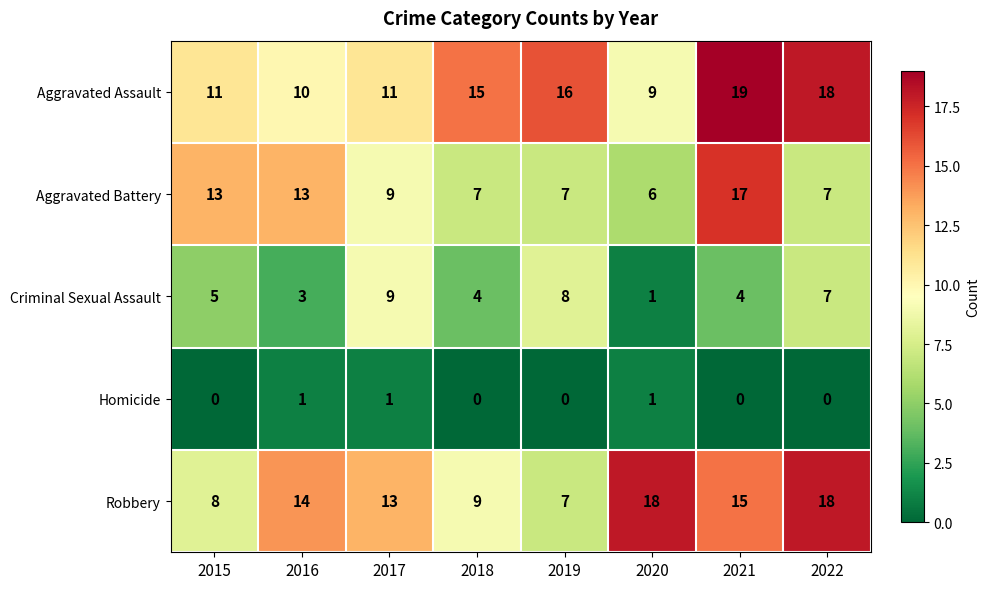

The Homicide series shows -1 at 2021. True or false?

False